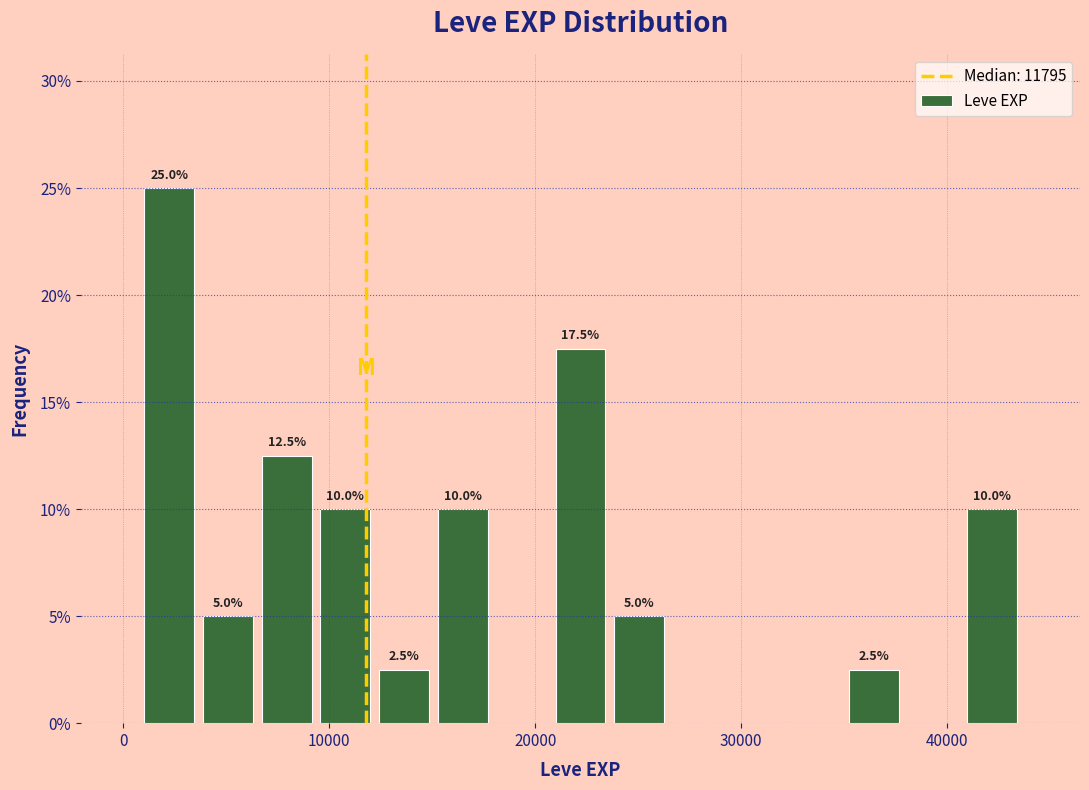

Read against the x-axis, roughly where is the centre of the tallest bar?

2000